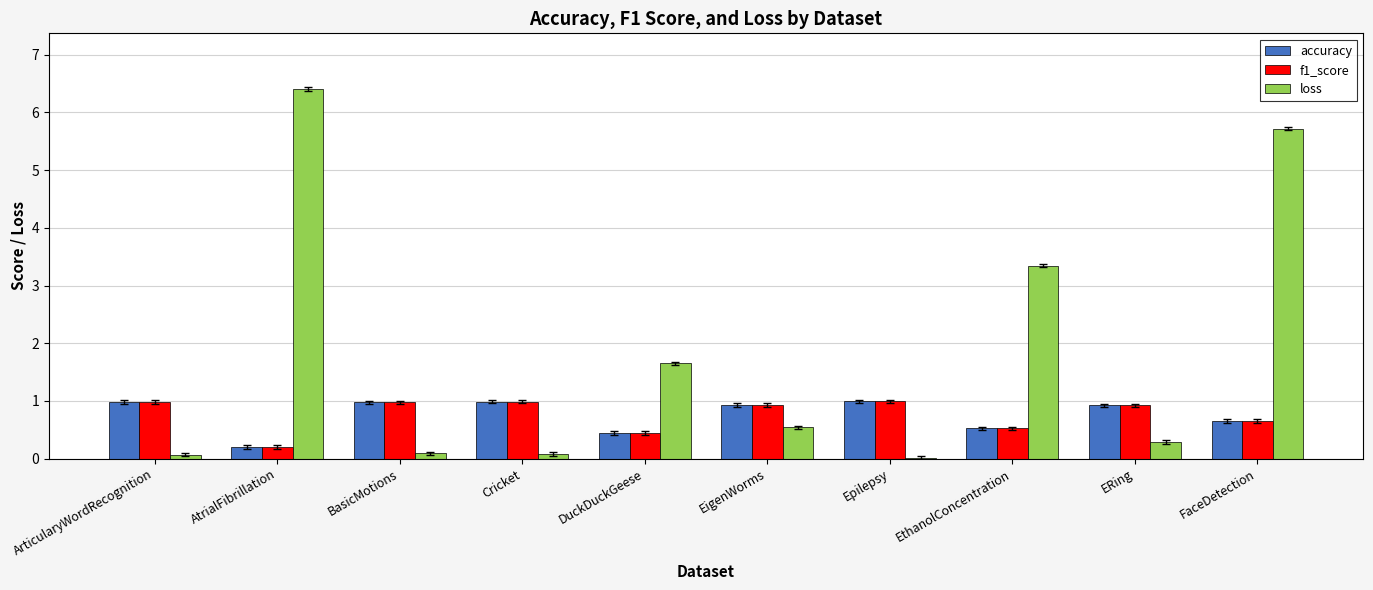

Which series has the largest total across all categories?

loss